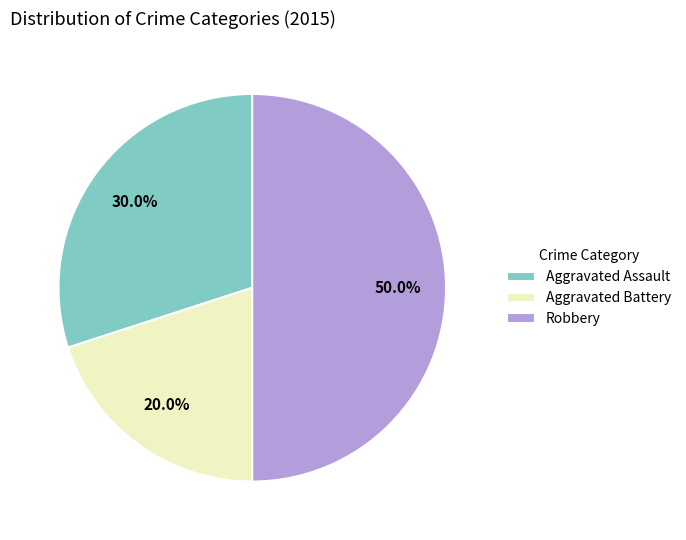

Is the sum of Aggravated Assault and Robbery greater than half?

Yes